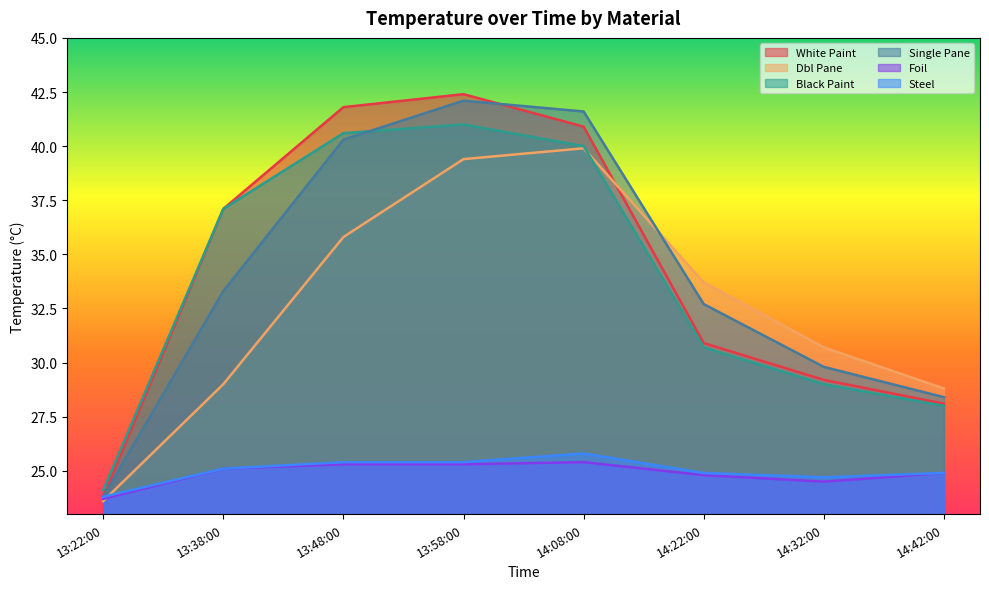

How many values in the Black Paint series are below 37?

4